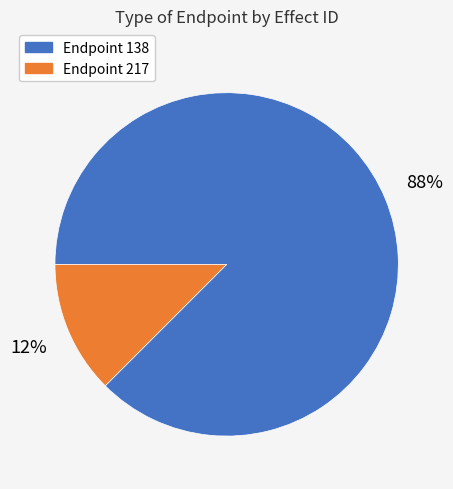

Does any single category account for the majority?

Yes